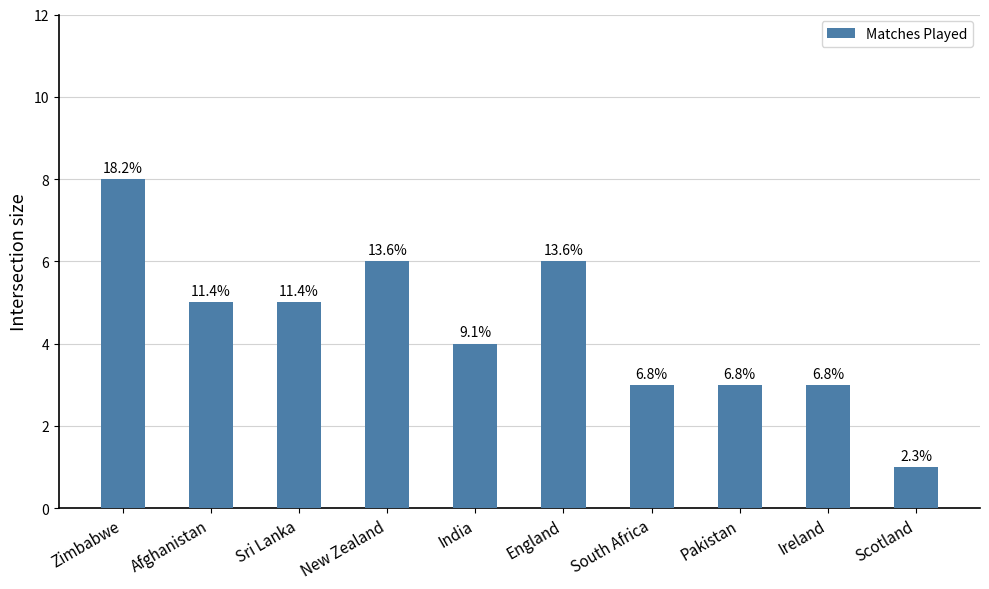

Read the value at New Zealand.

6